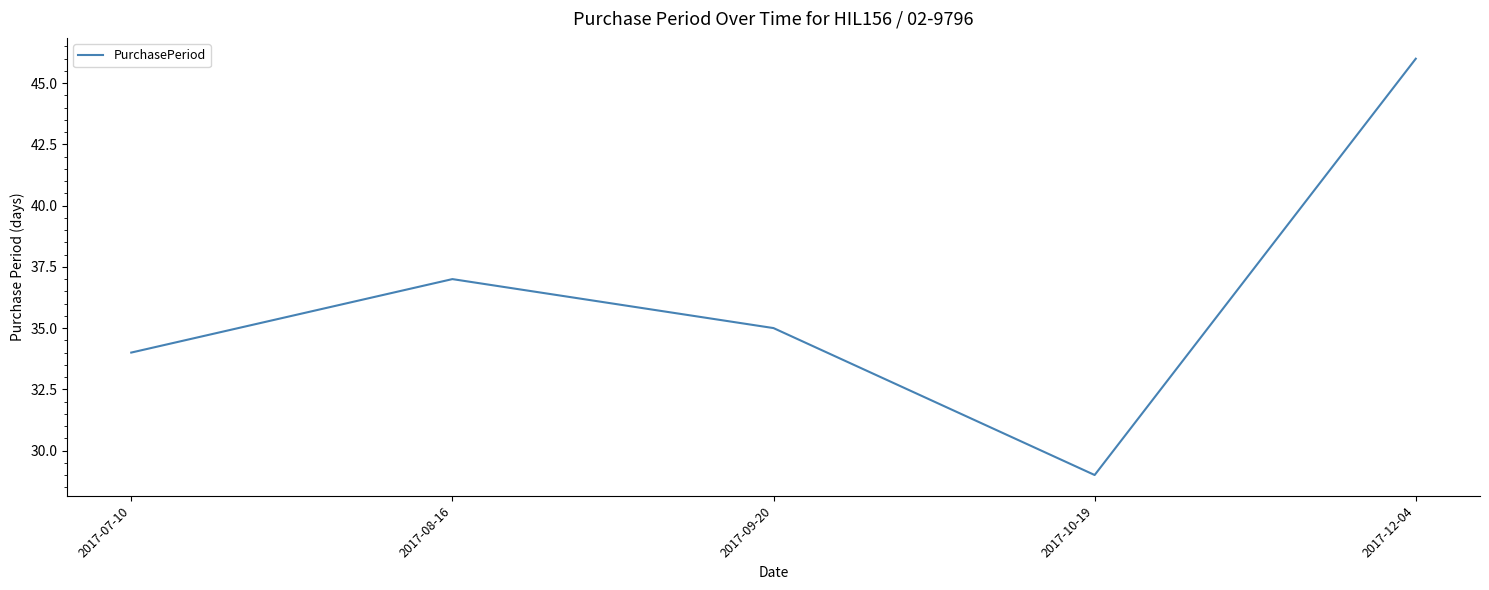

Is it true that the value at 2017-09-20 is 35?

True